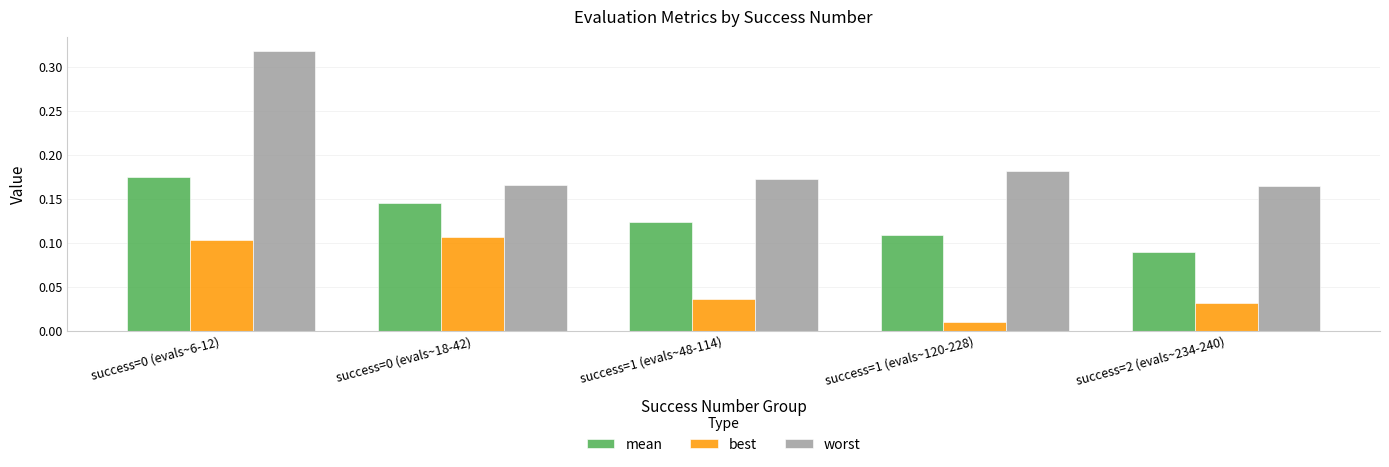

Is the value of mean at success=1 (evals~48-114) greater than the value of best at success=0 (evals~18-42)?

Yes